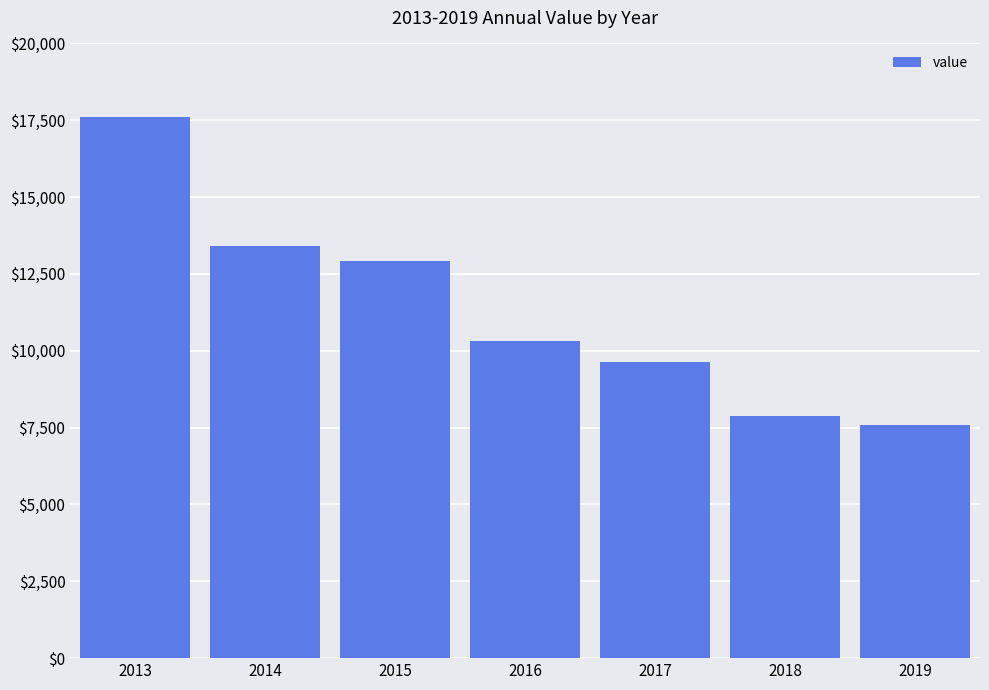

List the labels in order of value, smallest first.

2019, 2018, 2017, 2016, 2015, 2014, 2013